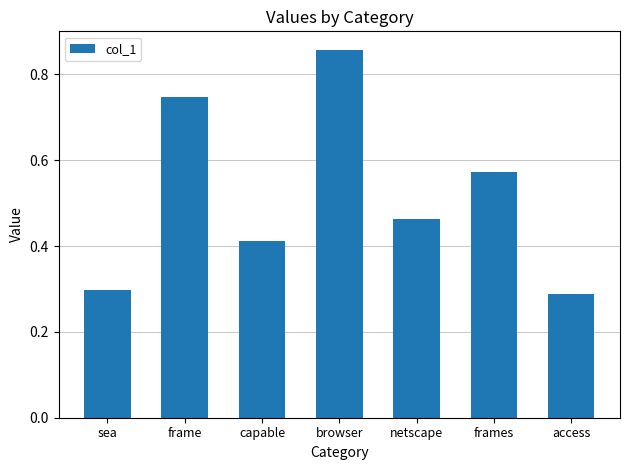

Rank the categories by value from lowest to highest.

access, sea, capable, netscape, frames, frame, browser